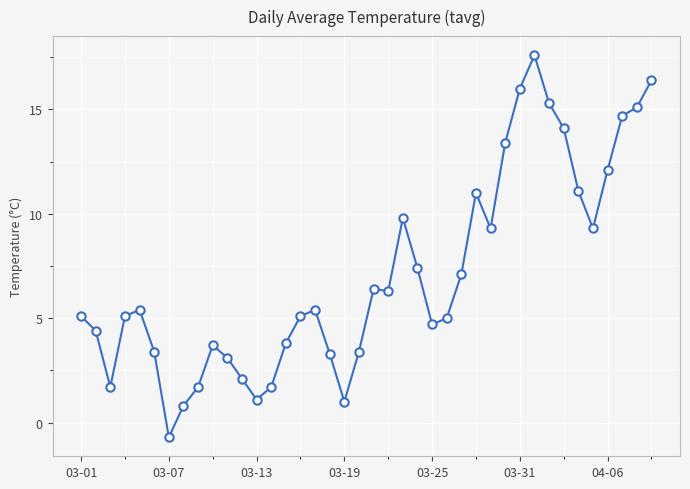

How many positive values are there?

39